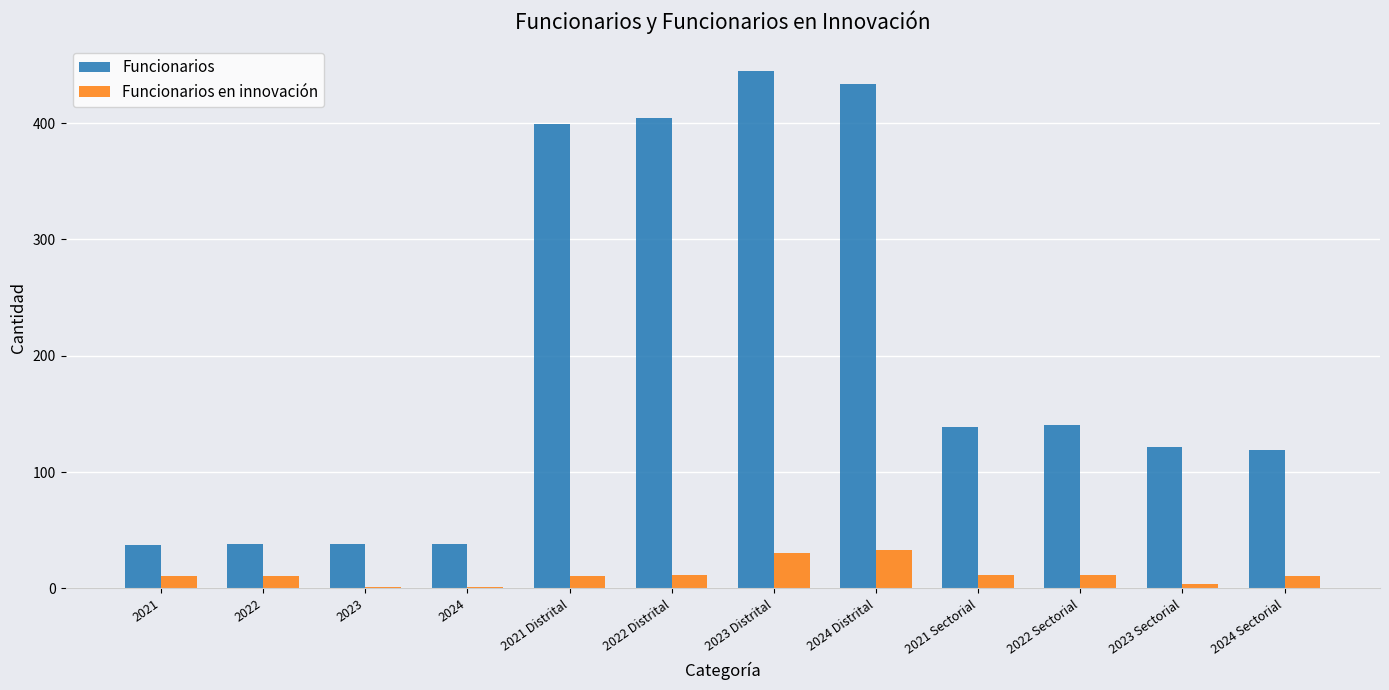

What is the maximum value for Funcionarios?

444.5